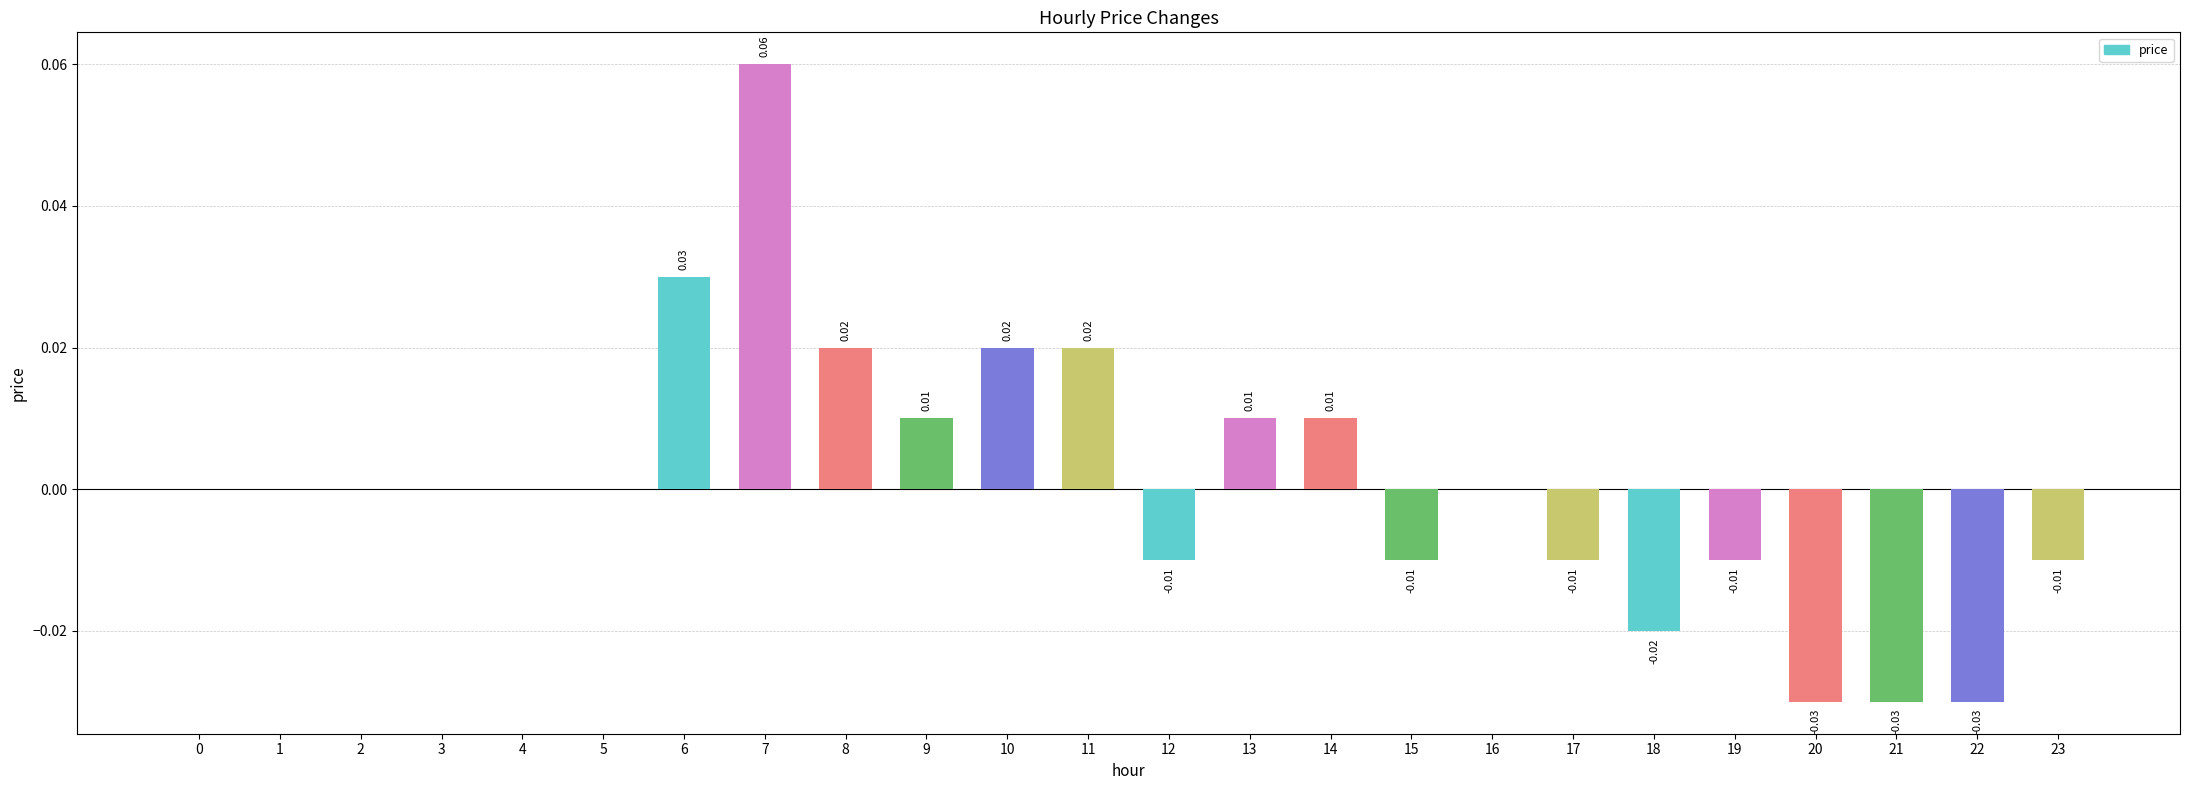

Between 5 and 6, which is larger?

6